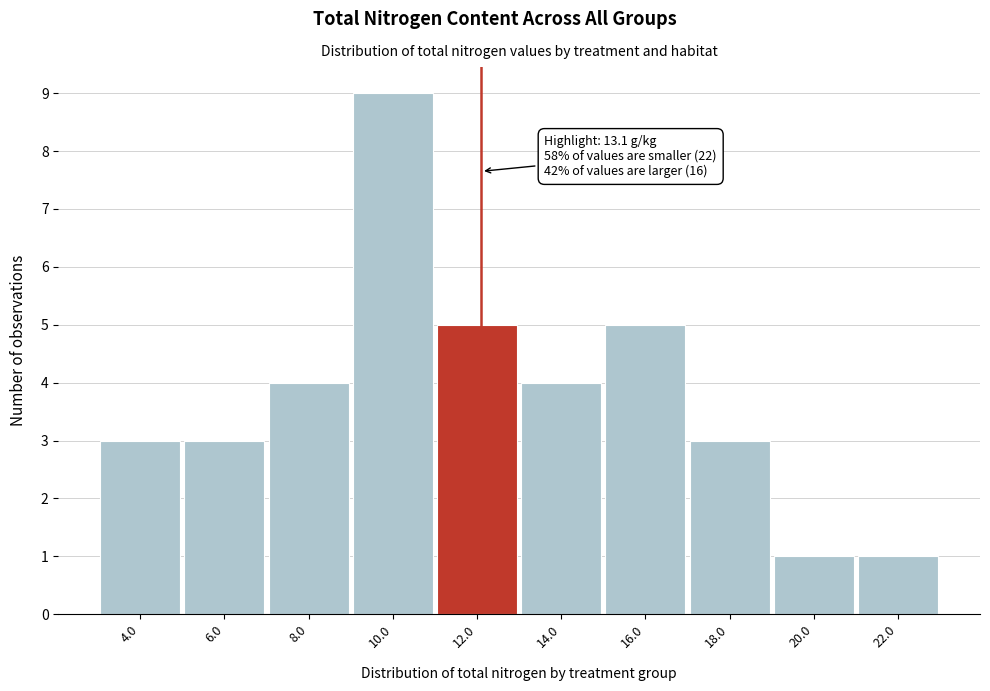

Reading right to left, extract all data points from this chart.

1	1	3	5	4	5	9	4	3	3